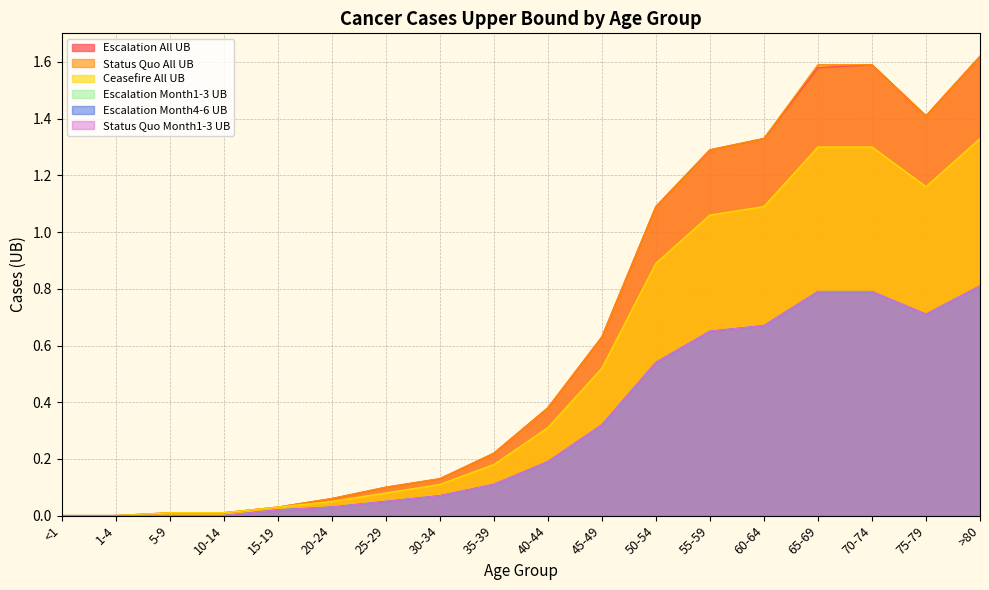

Where is the first local minimum for Escalation Month4-6 UB?

75-79